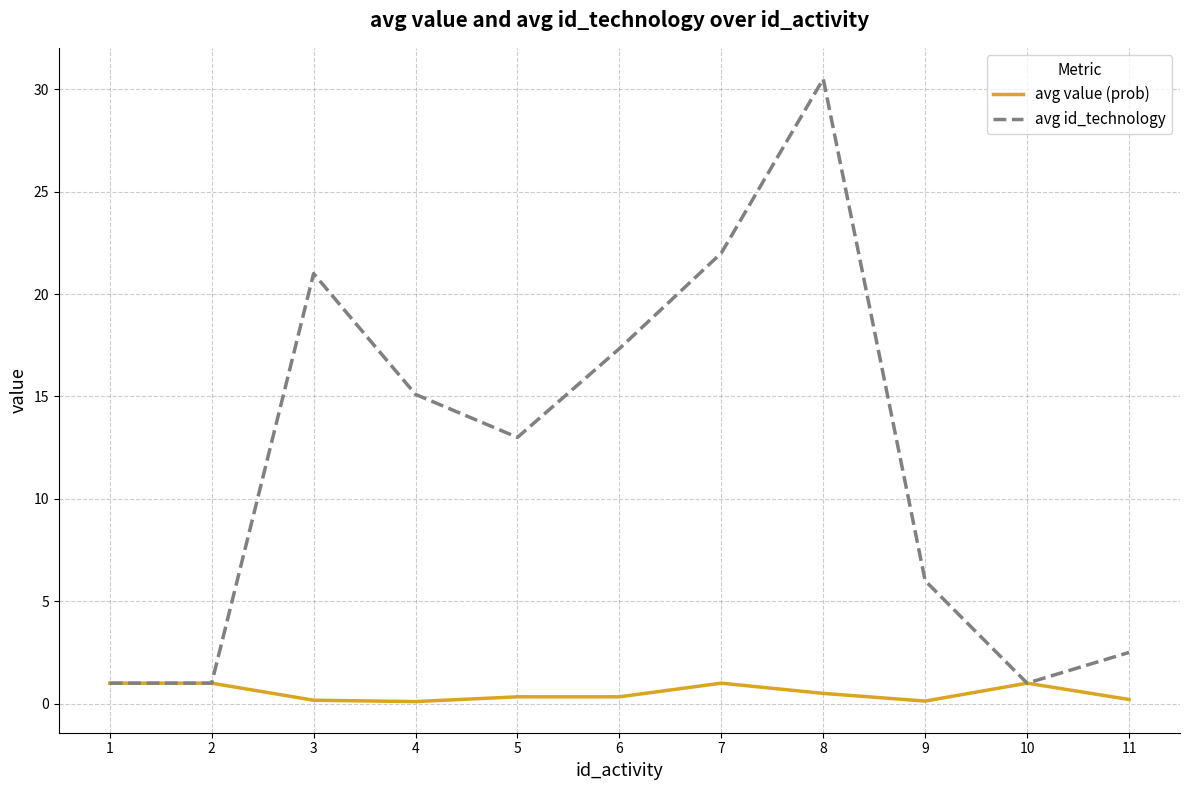

At which category is the sum across all series the highest?

8